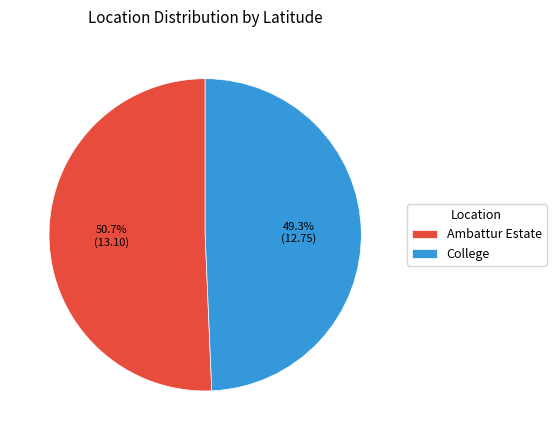

To the nearest percent, what is the combined percentage of College and Ambattur Estate?

100%